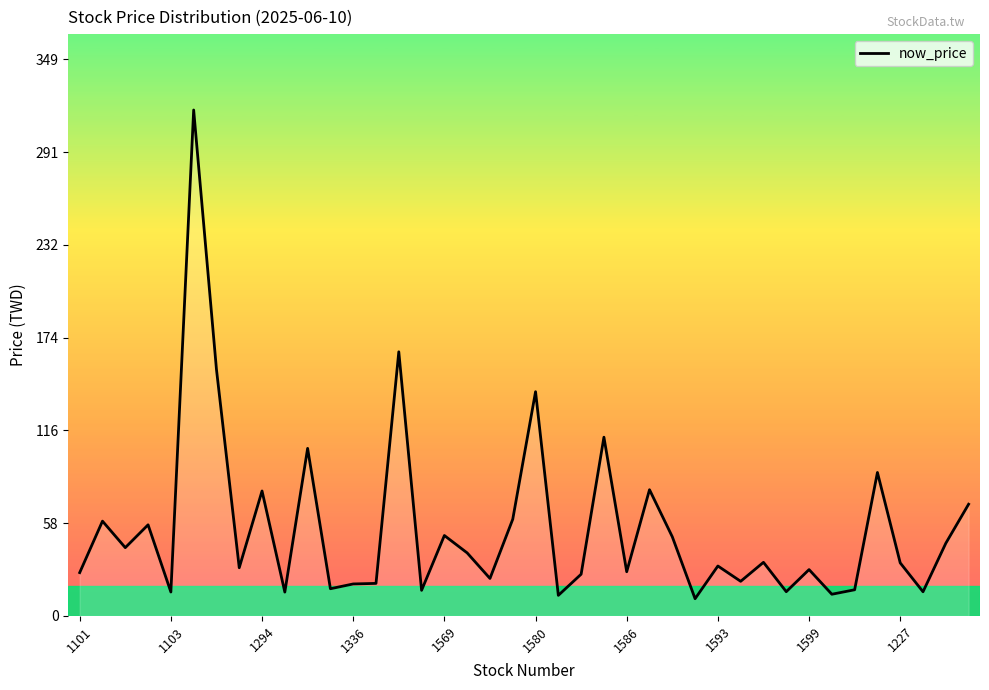

What is the maximum value shown in the chart?

317.0